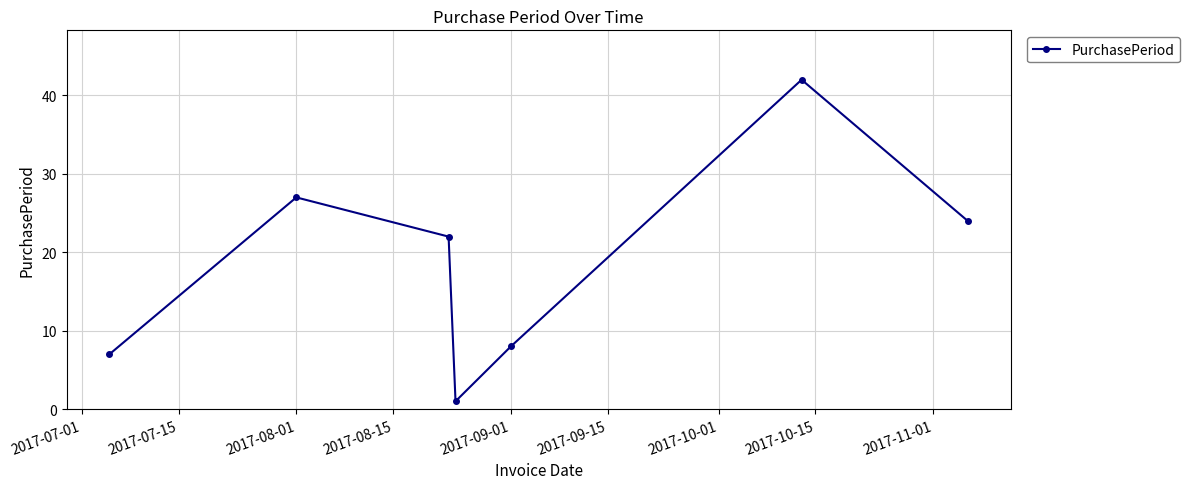

True or false: the data has more than 2 interior local peaks.

False